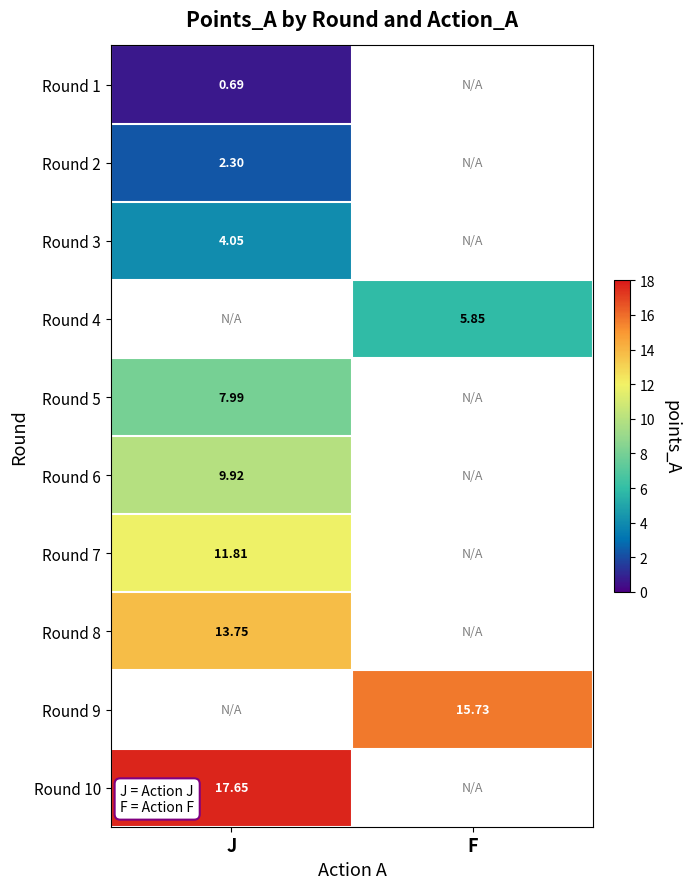

What is the spread (max minus min) of values at J?

17.0